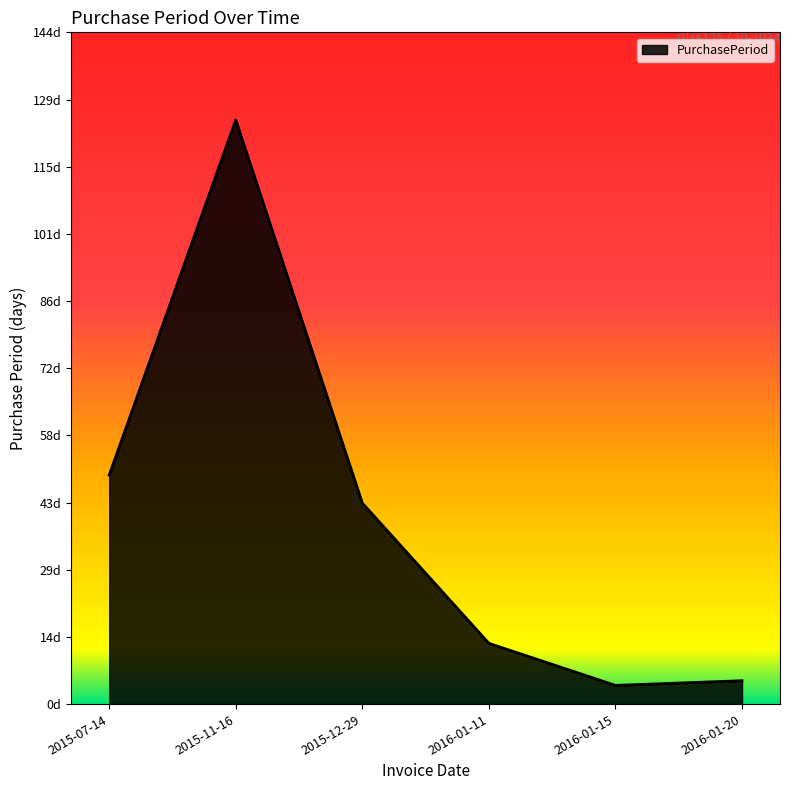

Where is the data nearest to the value 64?

2015-07-14